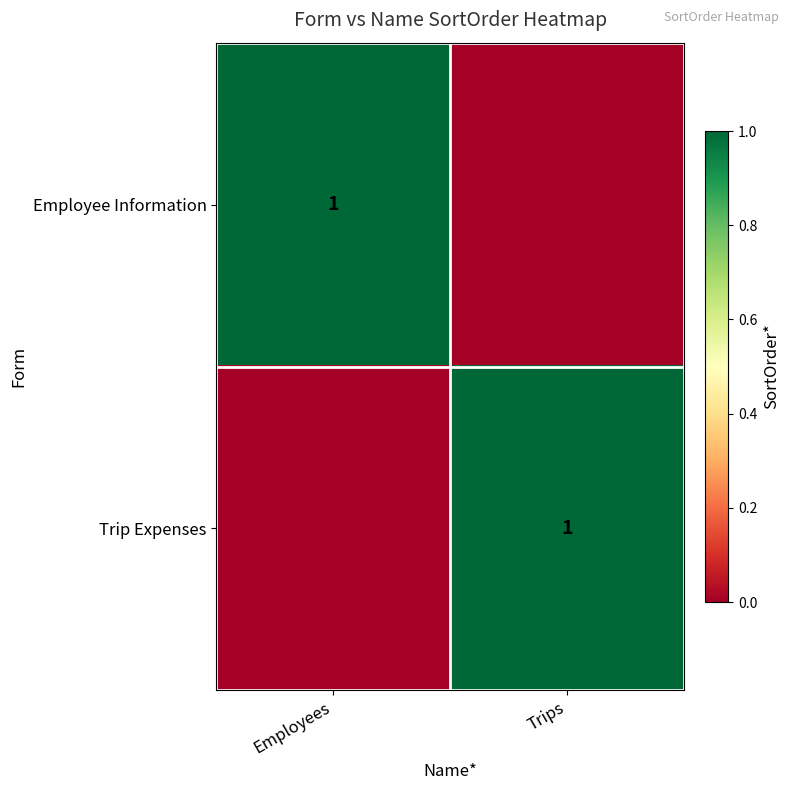

True or false: Trip Expenses has a value of 1 at Trips.

True